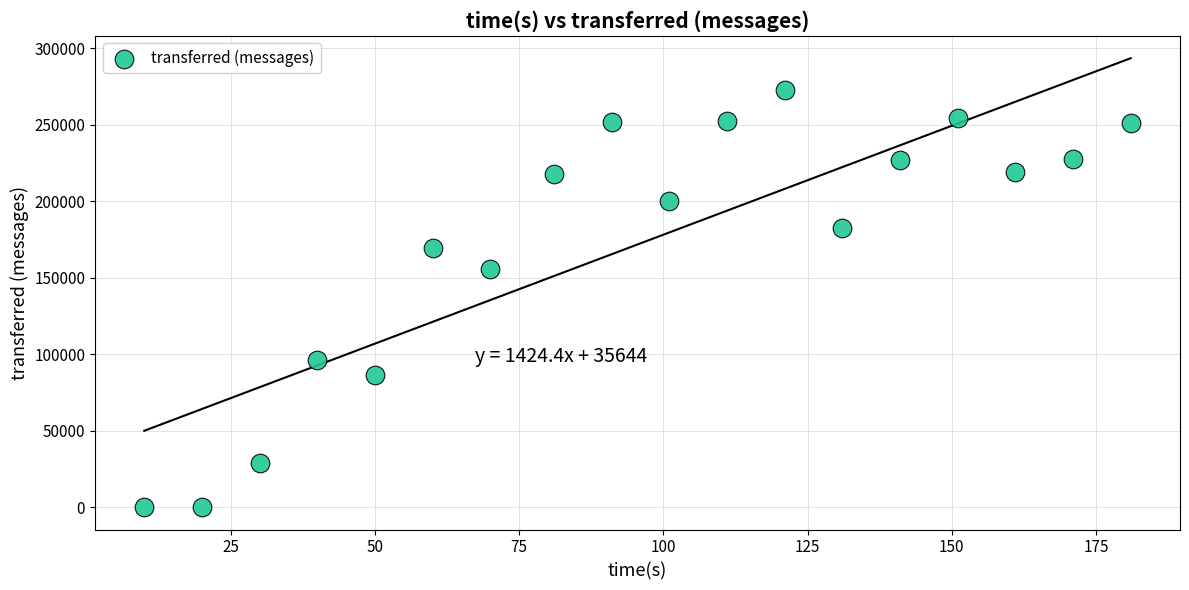

What Y value in the scatter plot is closest to 136280?

155660